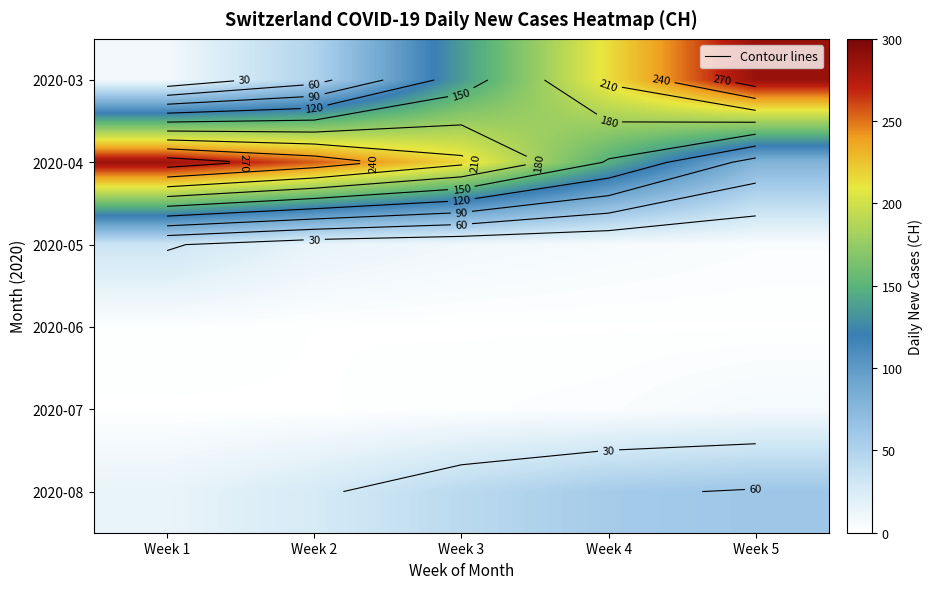

What is the maximum value shown in the chart?

286.6